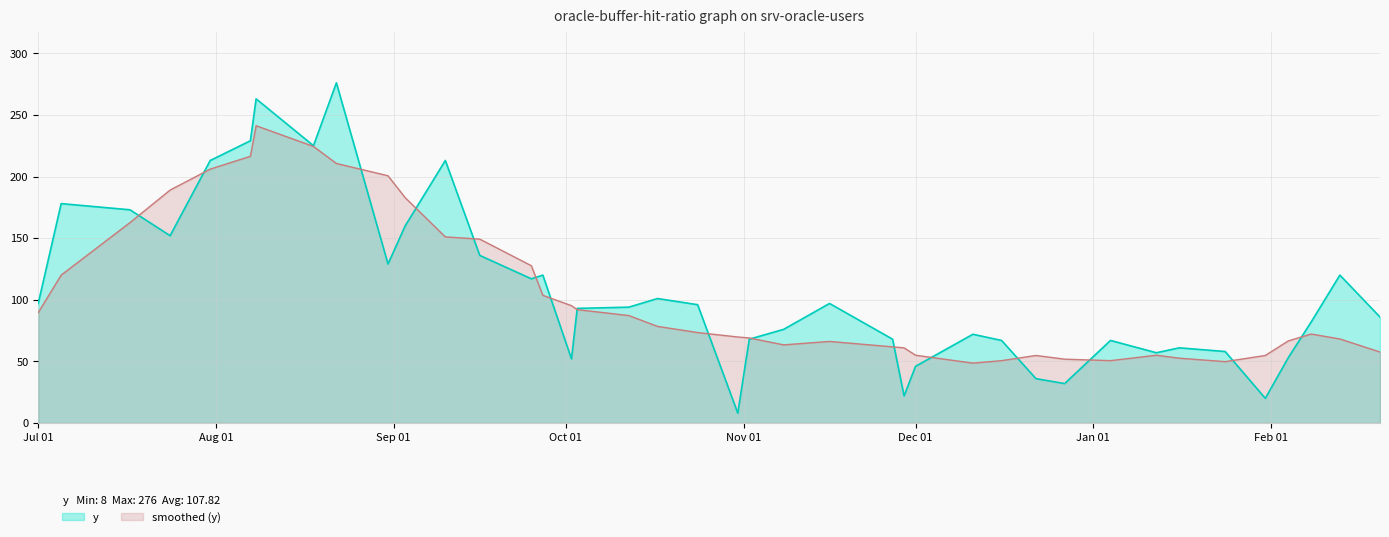

Which series has the largest range (max minus min)?

y